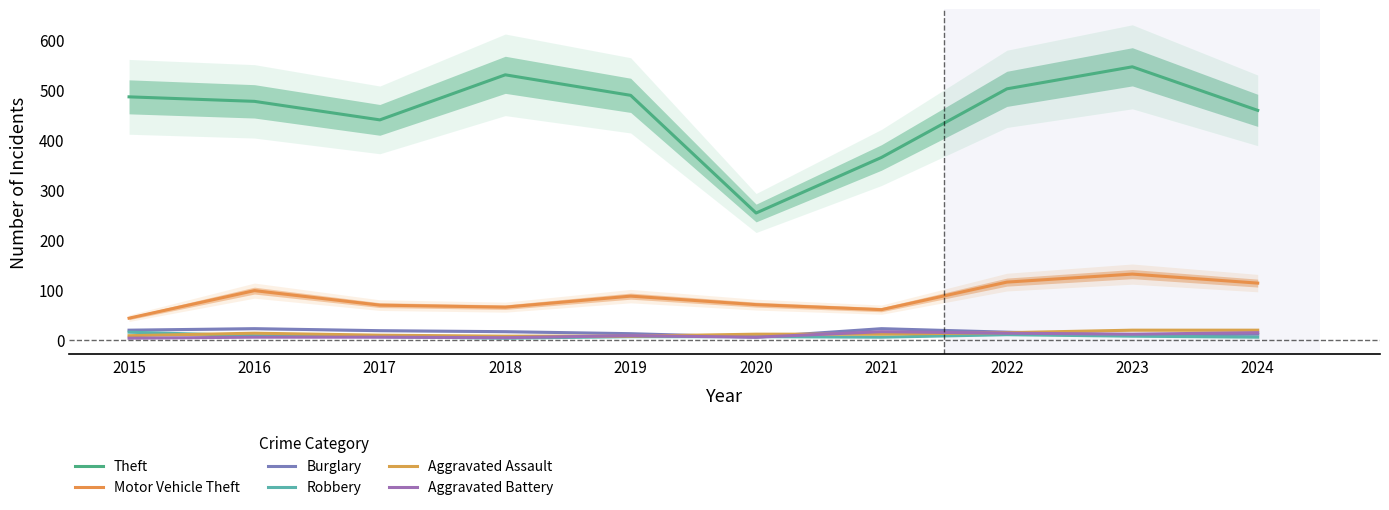

Where does the Aggravated Battery series first go above 8?

2021